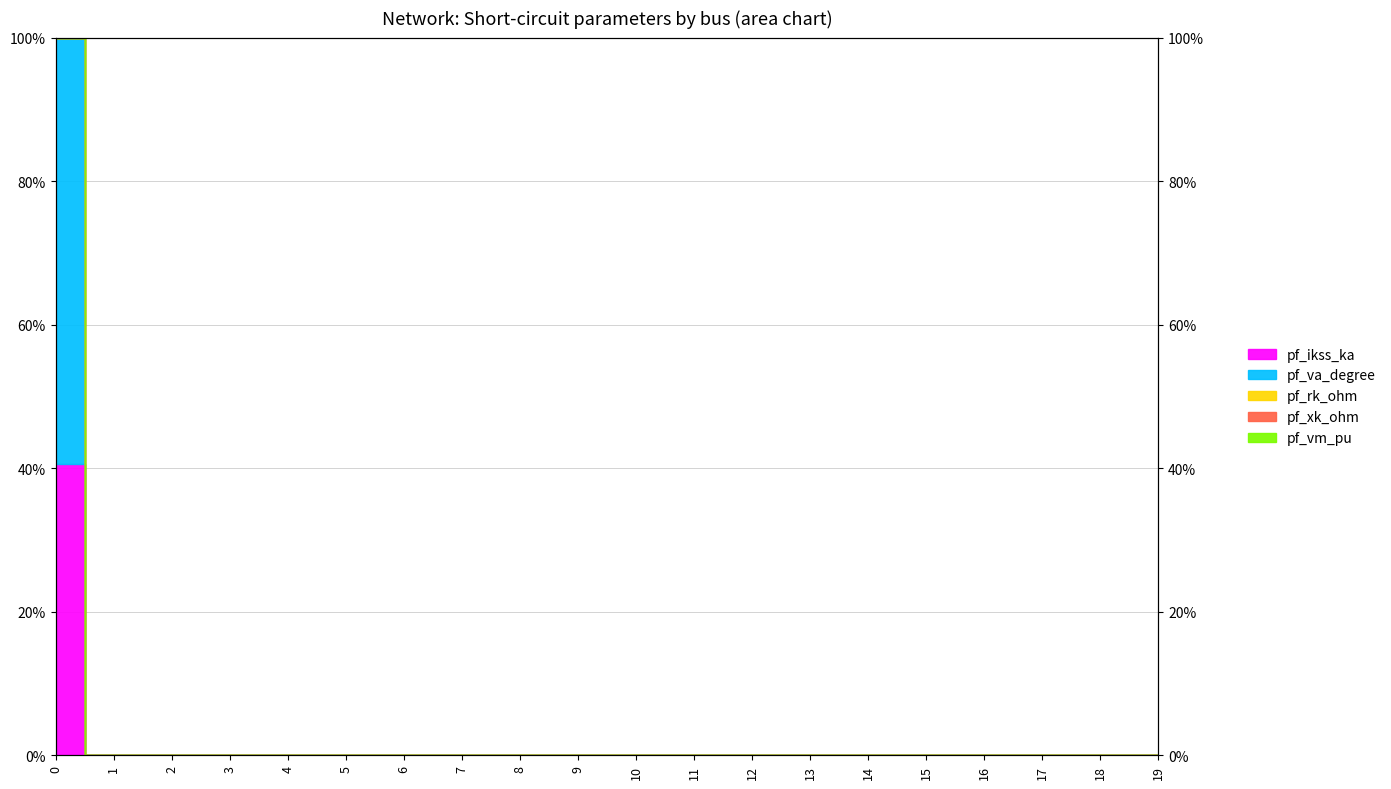

How many categories are shown in the chart?

20